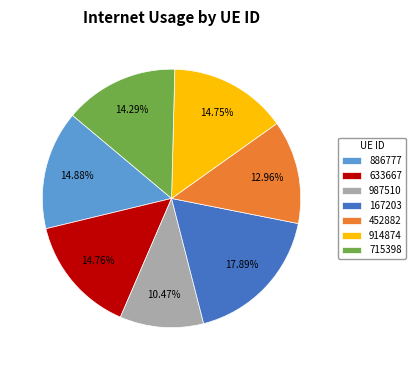

To the nearest percent, what is the average slice percentage?

14%